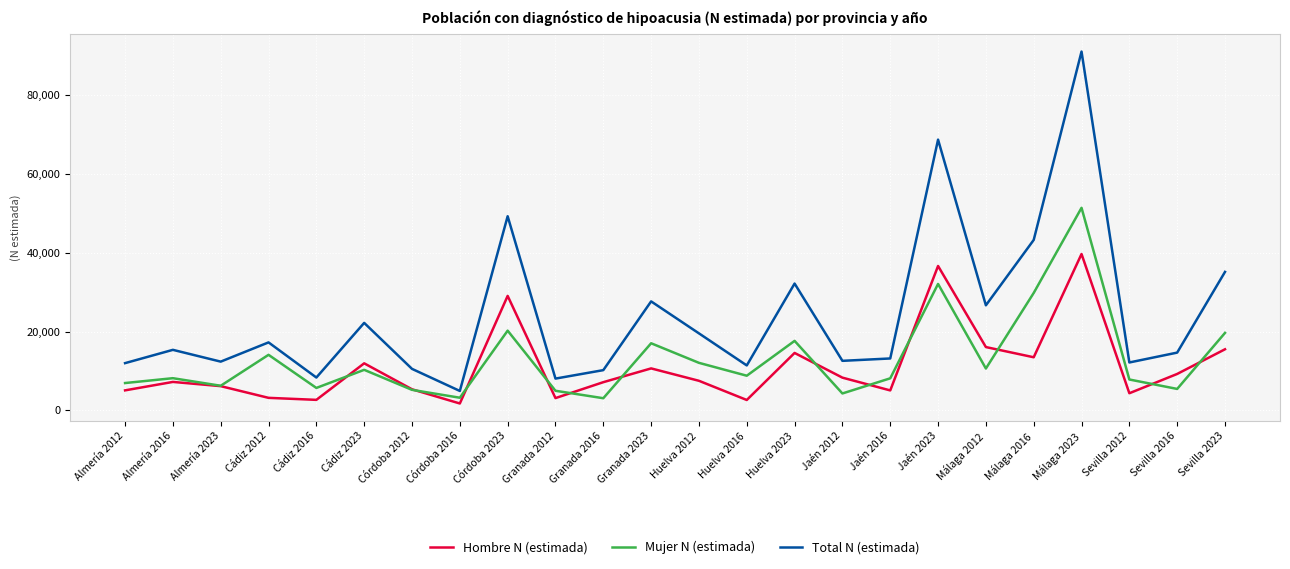

At Jaén 2012, list the series in order from smallest to largest.

Mujer N (estimada), Hombre N (estimada), Total N (estimada)